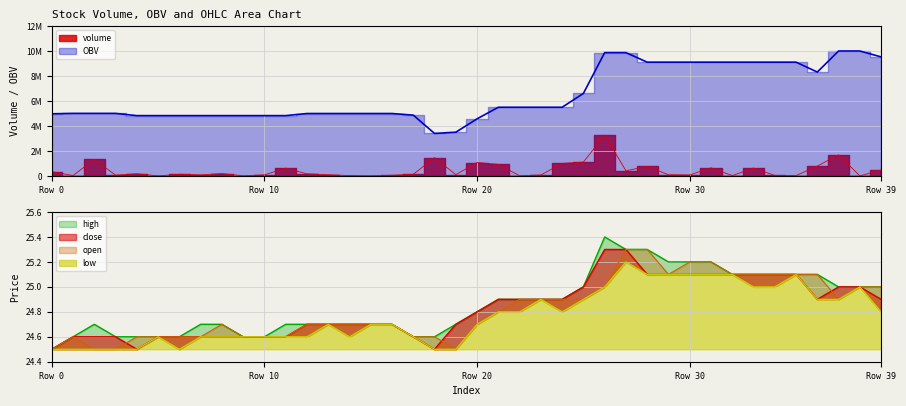

True or false: high has more than 2 points higher than both neighbors.

False